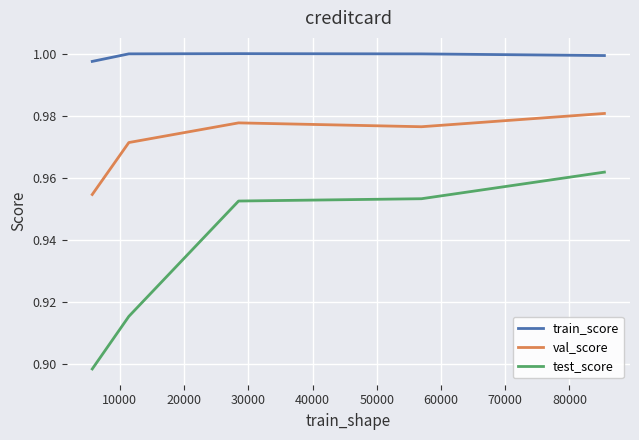

Which series has the widest spread of values?

test_score